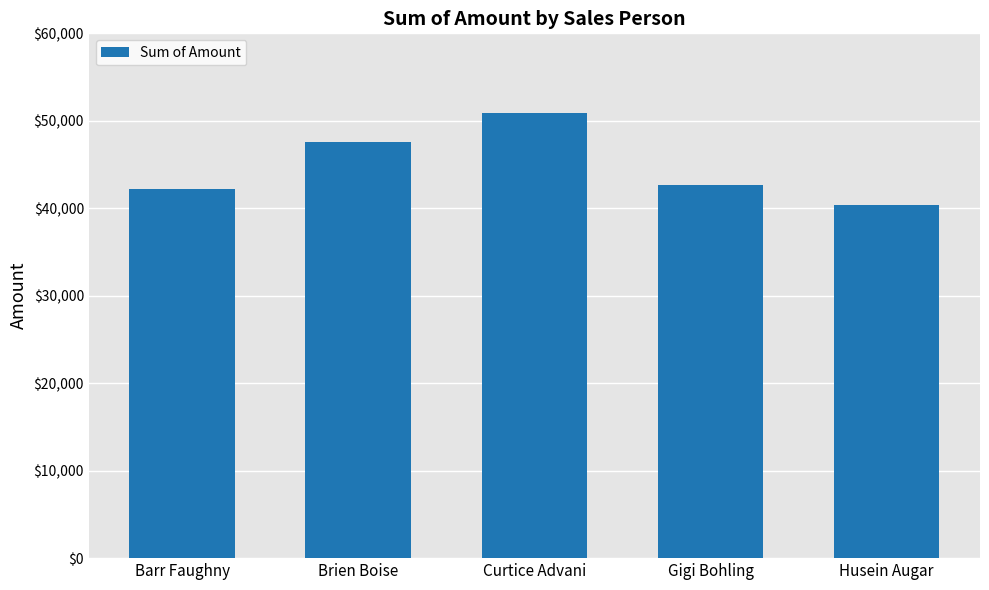

List the labels in order of value, largest first.

Curtice Advani, Brien Boise, Gigi Bohling, Barr Faughny, Husein Augar